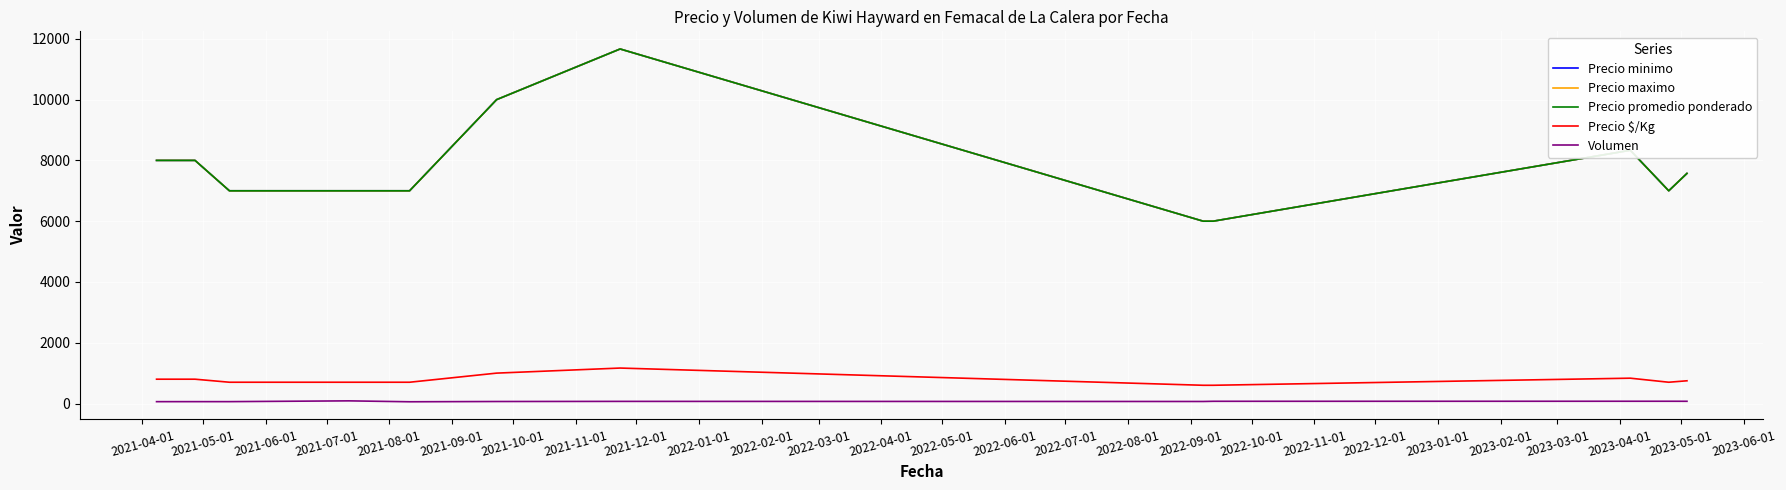

Is this an area chart (filled region under the line)?

No